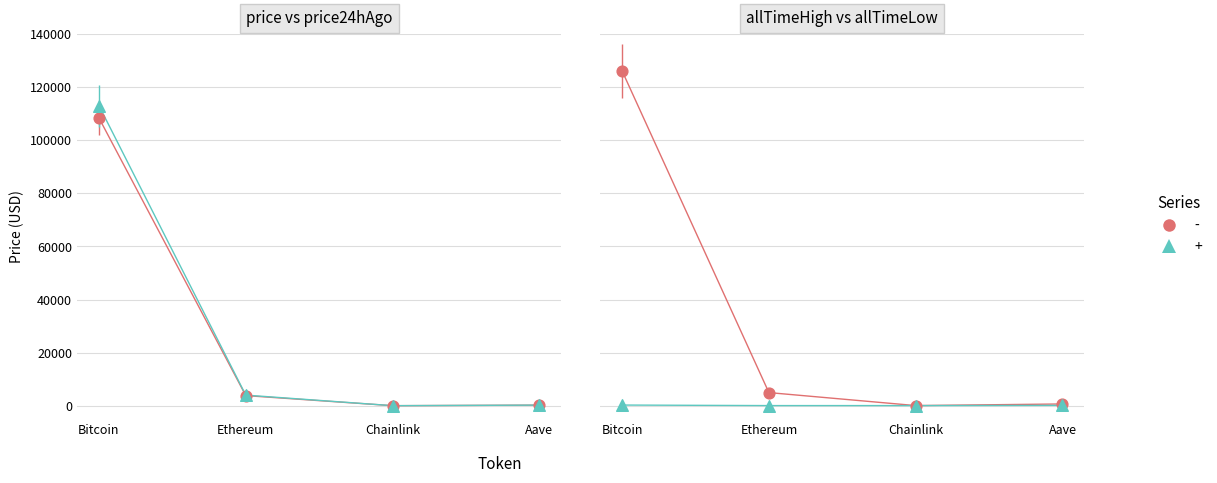

Which series has the largest total across all categories?

allTimeHigh